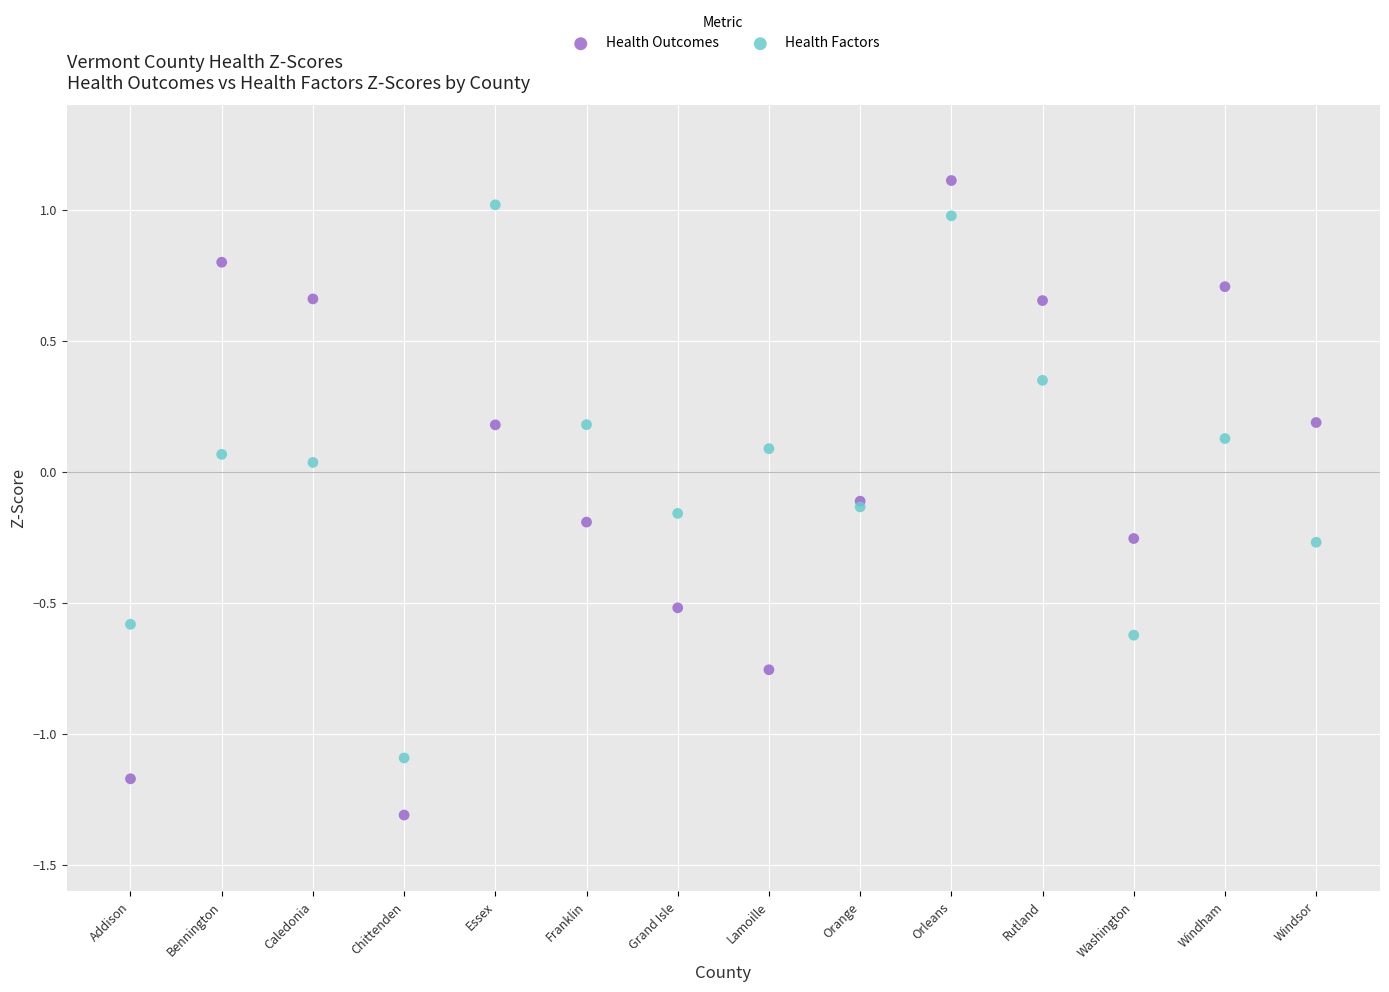

Which series has the largest Y range (max minus min)?

Health Outcomes